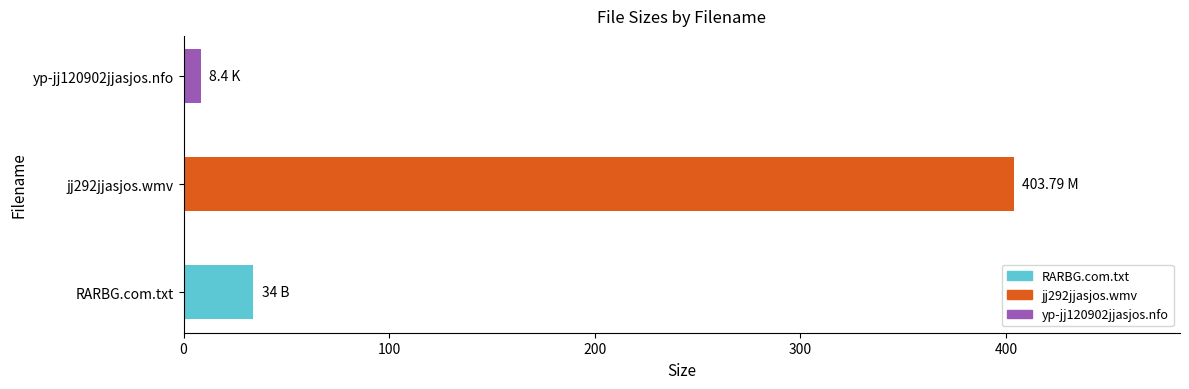

Which has a higher value, jj292jjasjos.wmv or yp-jj120902jjasjos.nfo?

jj292jjasjos.wmv